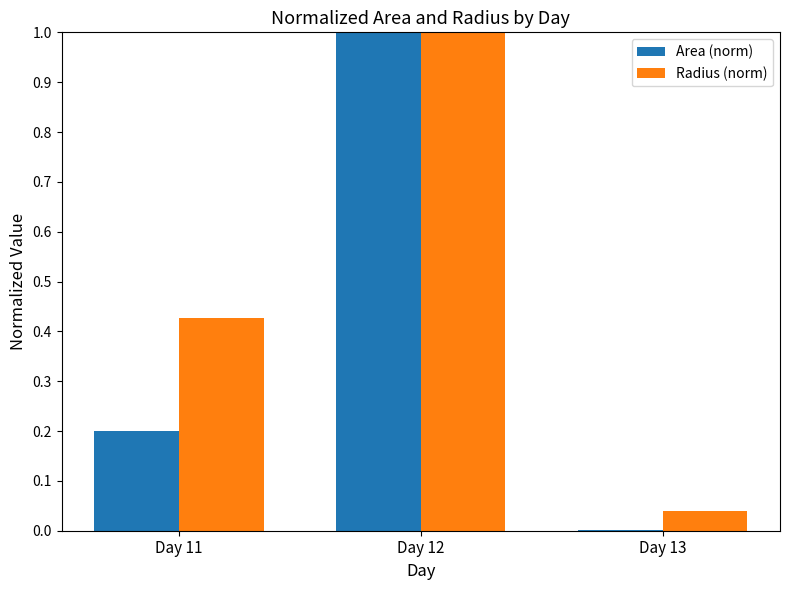

What is the difference between the Radius (norm) values at Day 12 and Day 13?

1.0